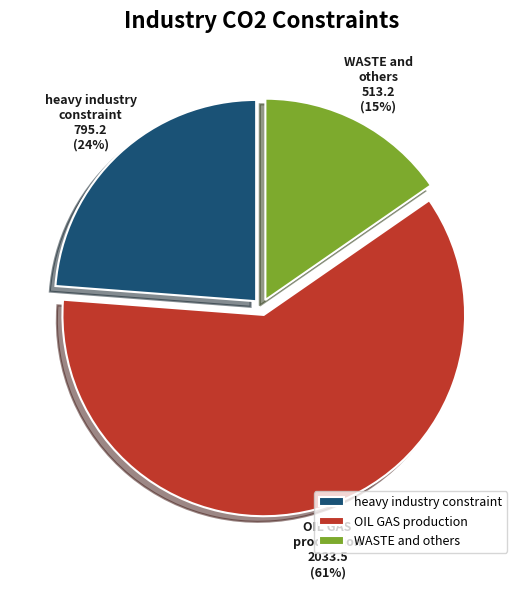

Combined, do OIL GAS production and WASTE and others account for over 50%?

Yes